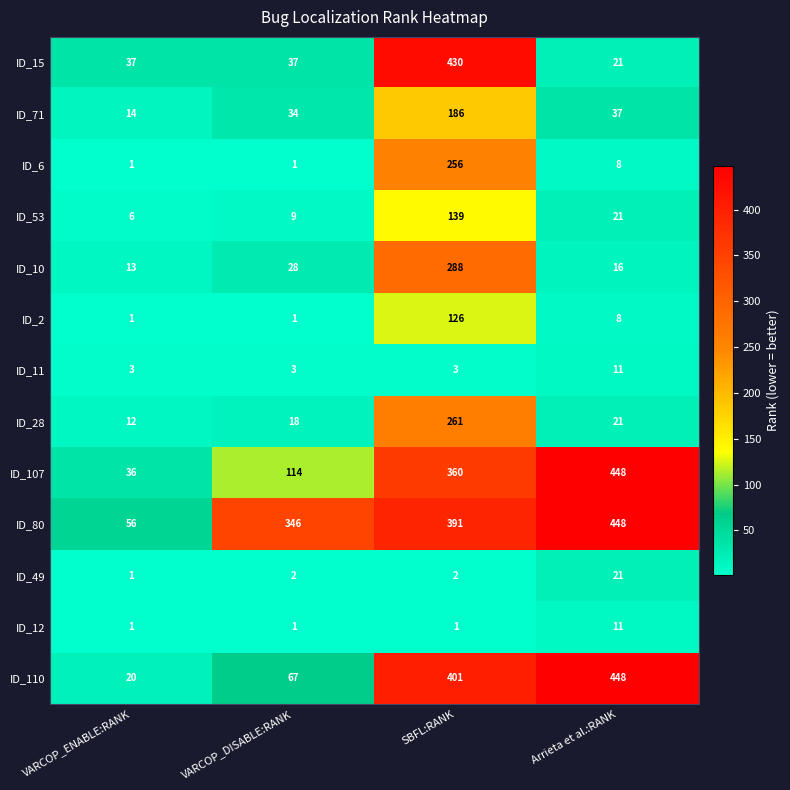

At how many categories does at least one series exceed 287?

3